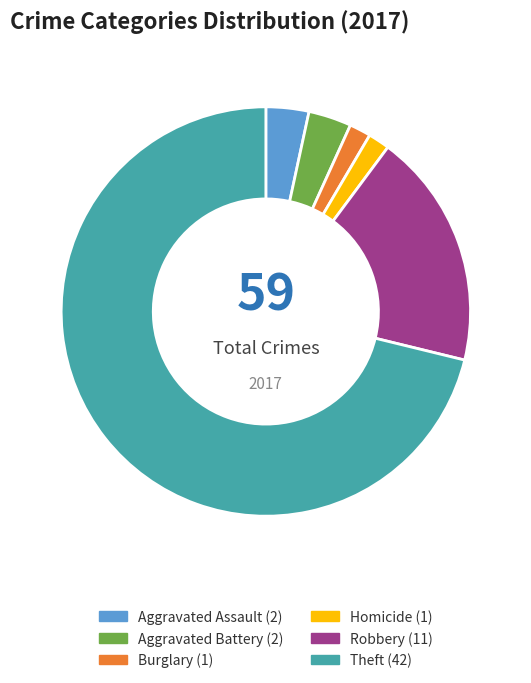

Does any single category account for the majority?

Yes